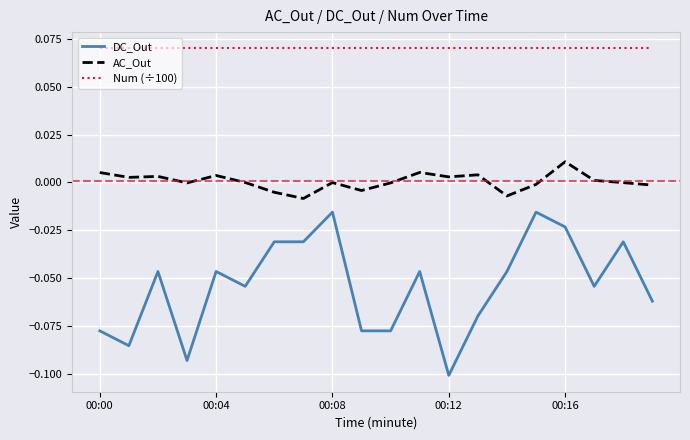

Which series has the largest range (max minus min)?

DC_Out